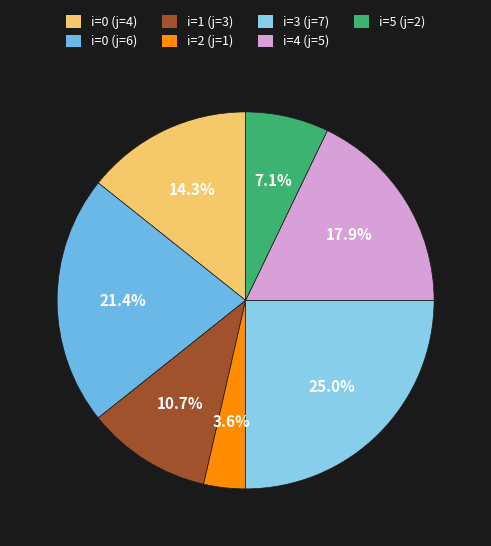

How many slices are in this pie chart?

7